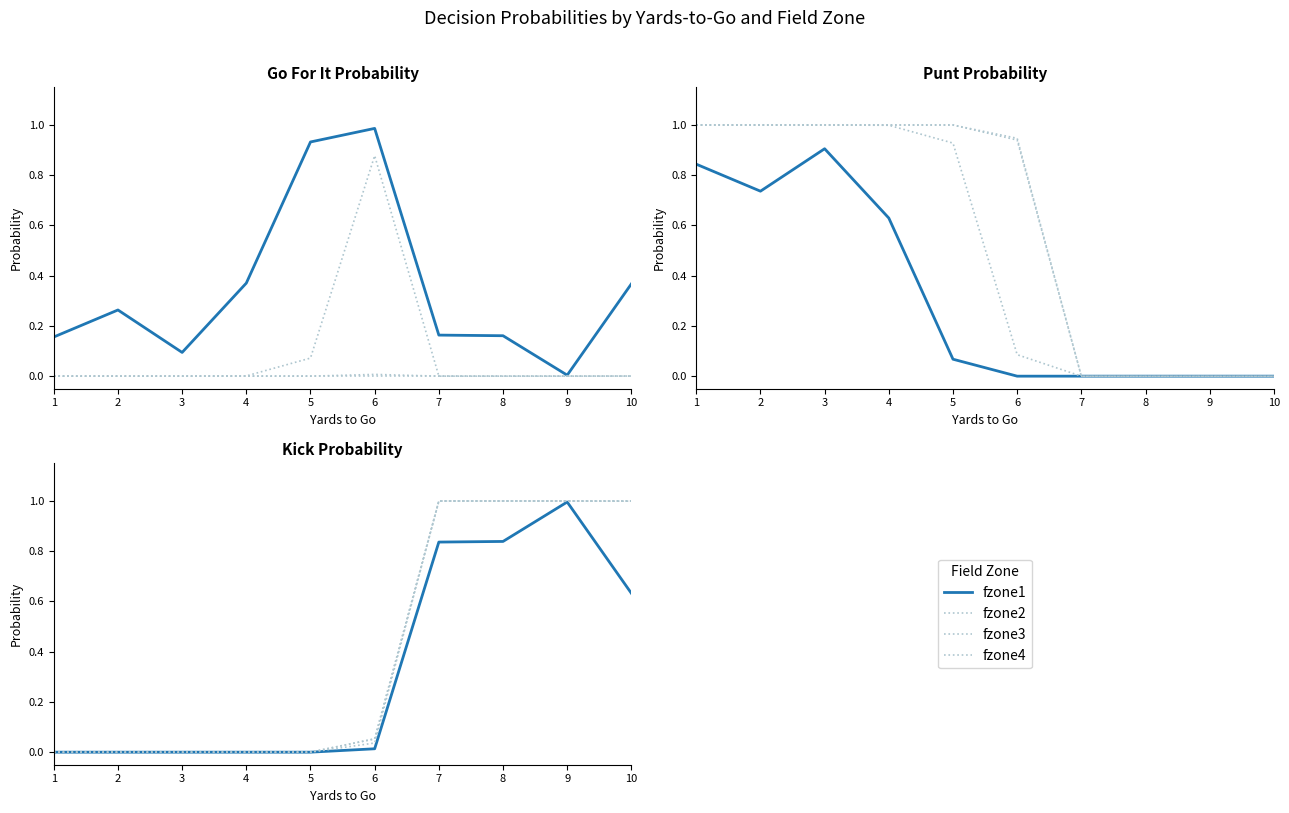

Is this an area chart (filled region under the line)?

No